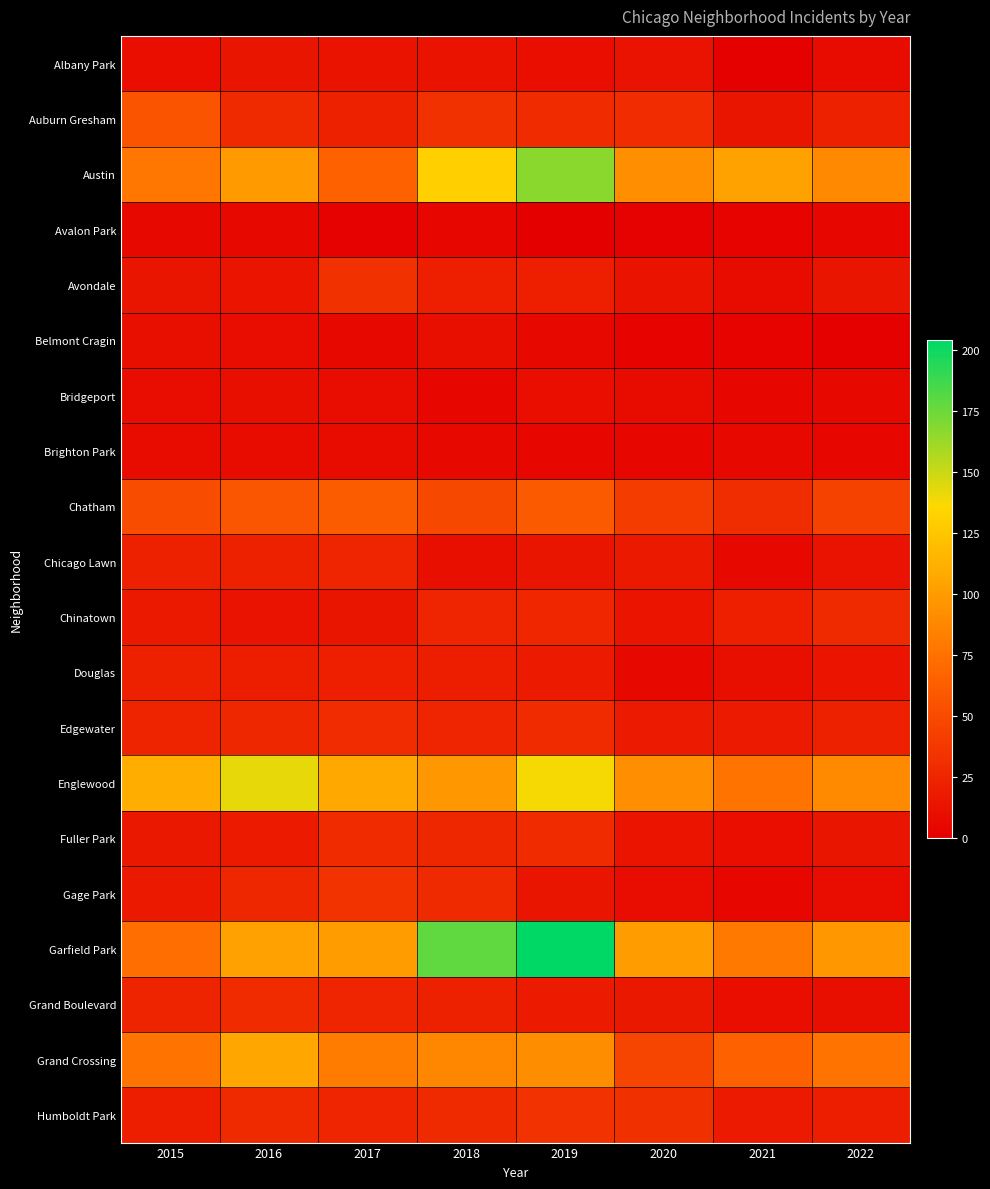

Rank the series at 2016 from highest to lowest value.

Englewood, Grand Crossing, Garfield Park, Austin, Chatham, Grand Boulevard, Auburn Gresham, Humboldt Park, Edgewater, Gage Park, Chicago Lawn, Douglas, Fuller Park, Albany Park, Avondale, Chinatown, Bridgeport, Belmont Cragin, Brighton Park, Avalon Park